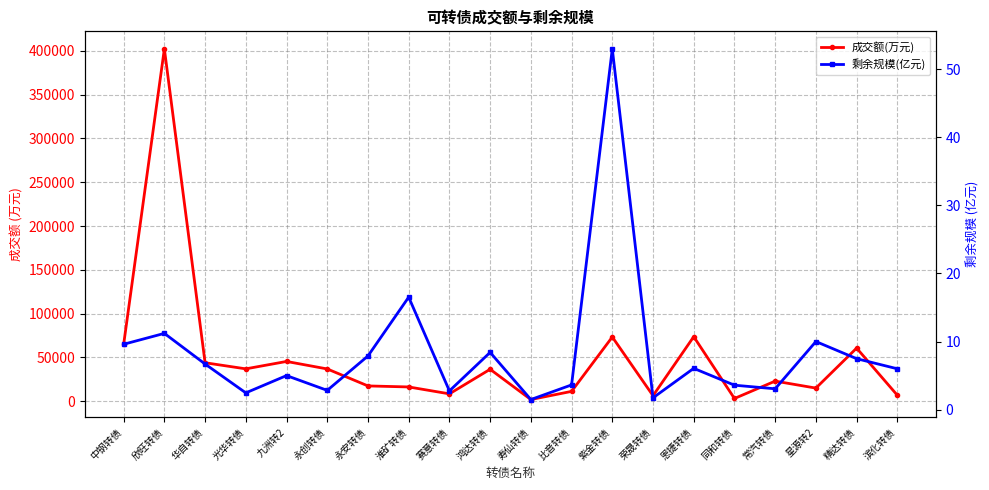

The 成交额(万元) series shows 16343.5 at 淮矿转债. True or false?

True